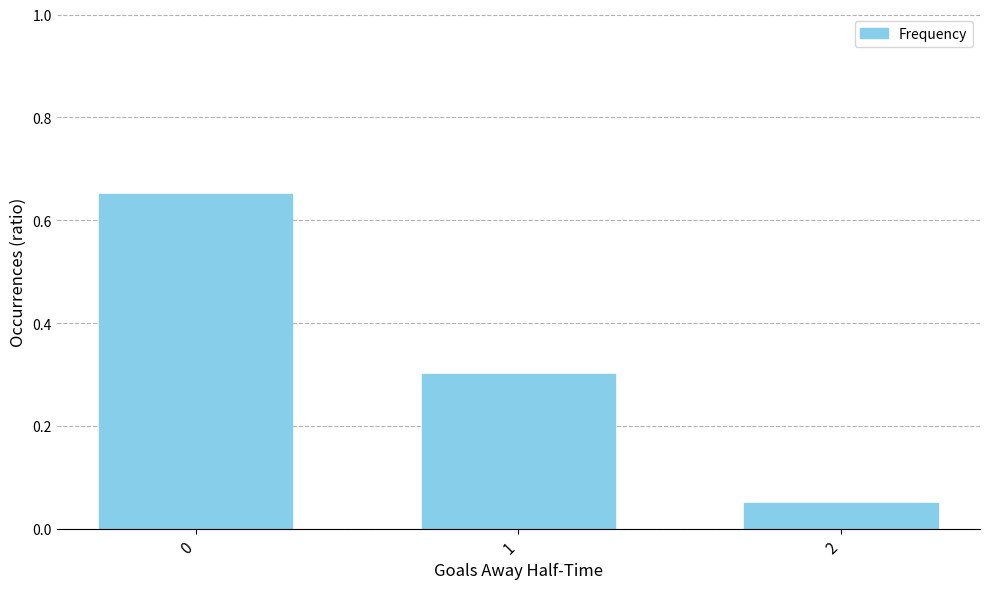

What is the change in value from 0 to 2?

-0.6